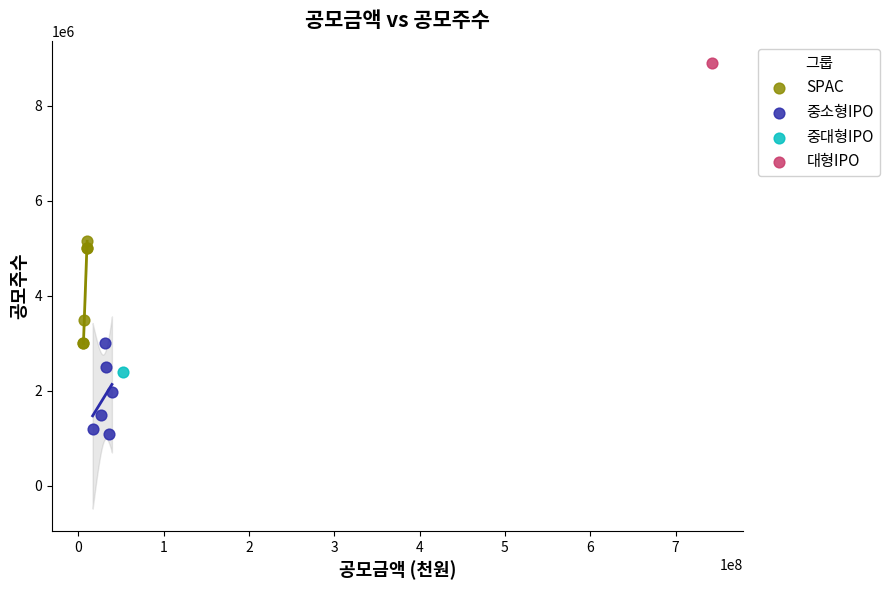

Which series contains the lowest Y value?

중소형IPO